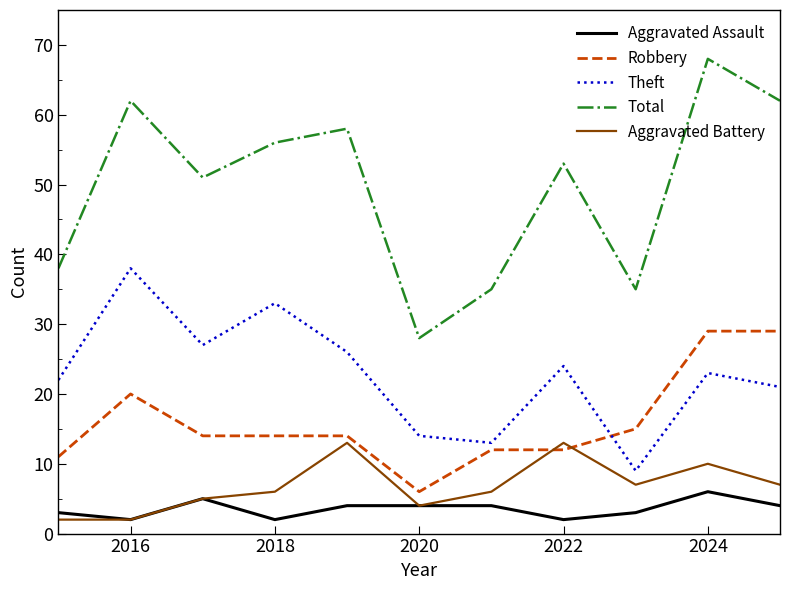

Reading right to left, transcribe all the data shown in this chart.

Aggravated Assault: 4	6	3	2	4	4	4	2	5	2	3
Robbery: 29	29	15	12	12	6	14	14	14	20	11
Theft: 21	23	9	24	13	14	26	33	27	38	22
Total: 62	68	35	53	35	28	58	56	51	62	38
Aggravated Battery: 7	10	7	13	6	4	13	6	5	2	2